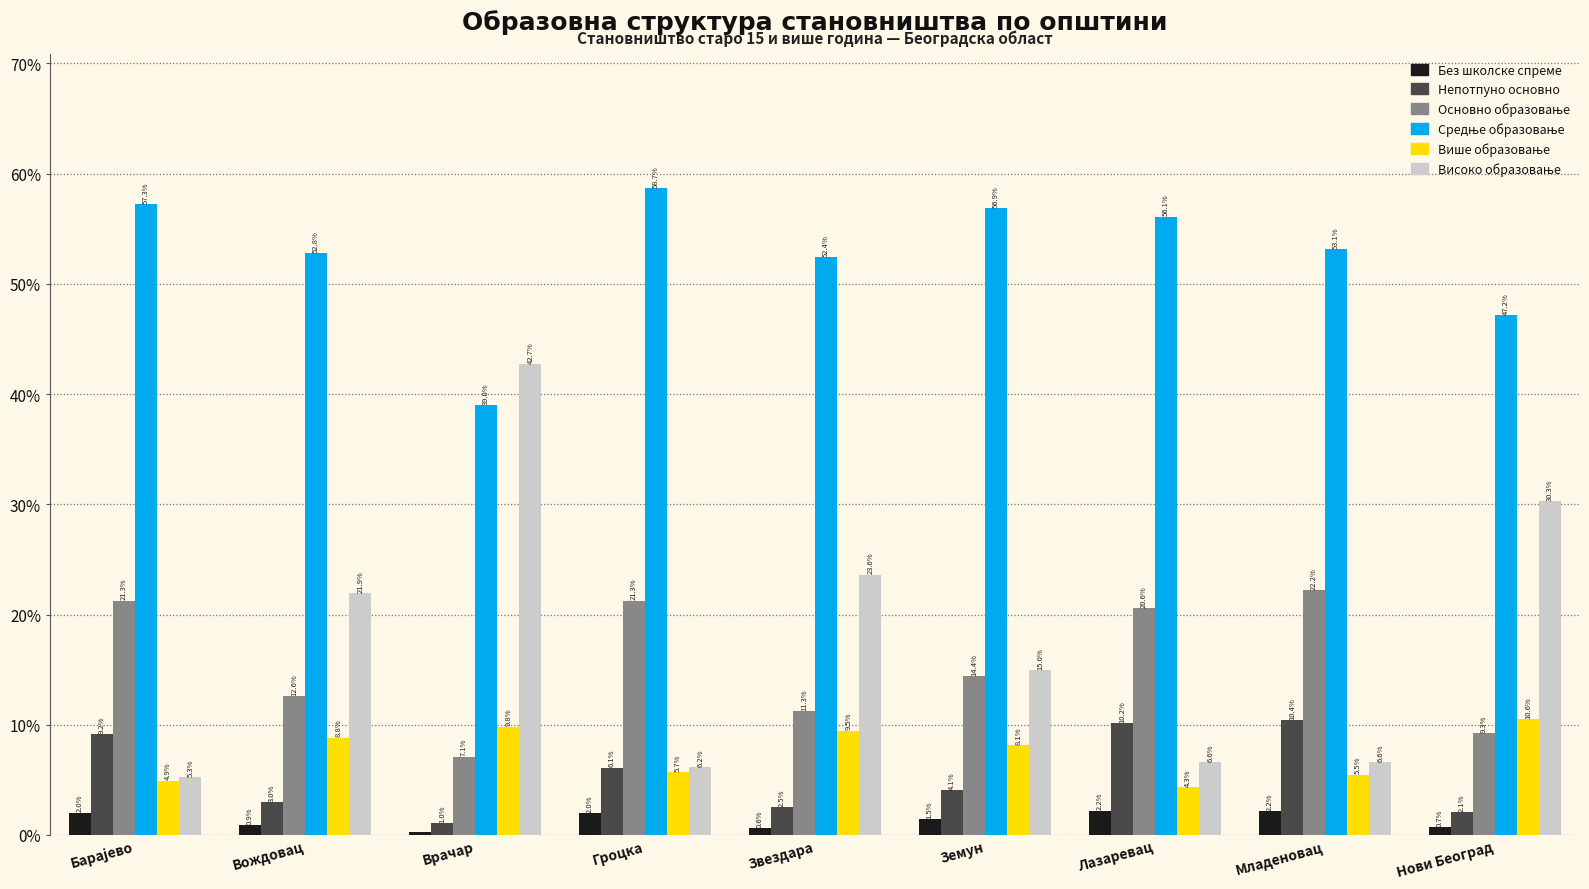

How many groups of bars are there?

9